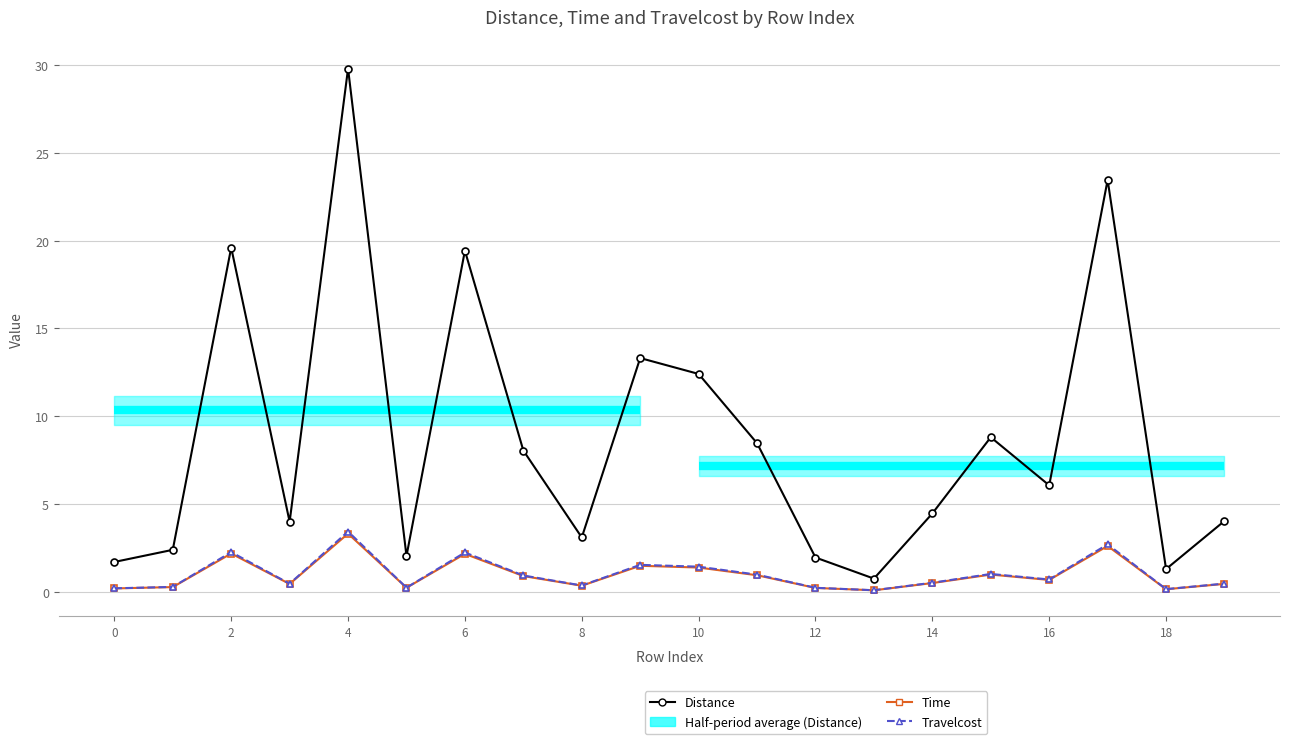

What is the difference between the maximum and minimum values in the Time series?

3.2